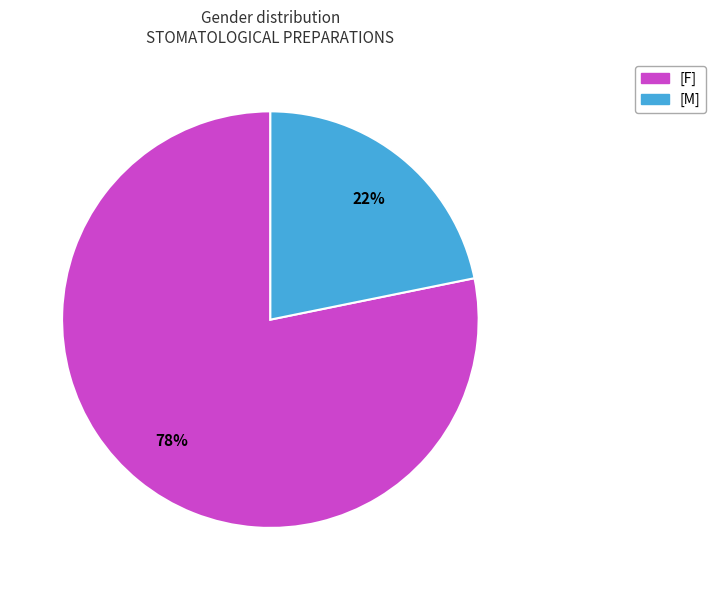

How many slices are in this pie chart?

2